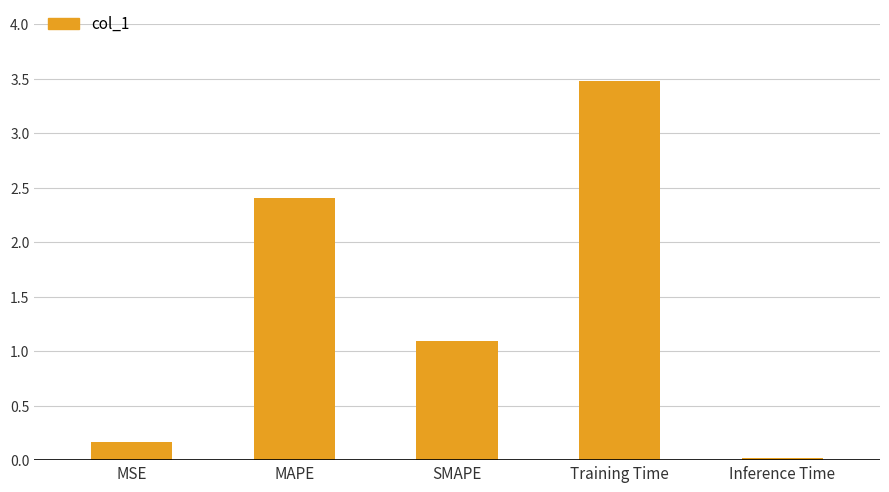

How many values are below 1?

2